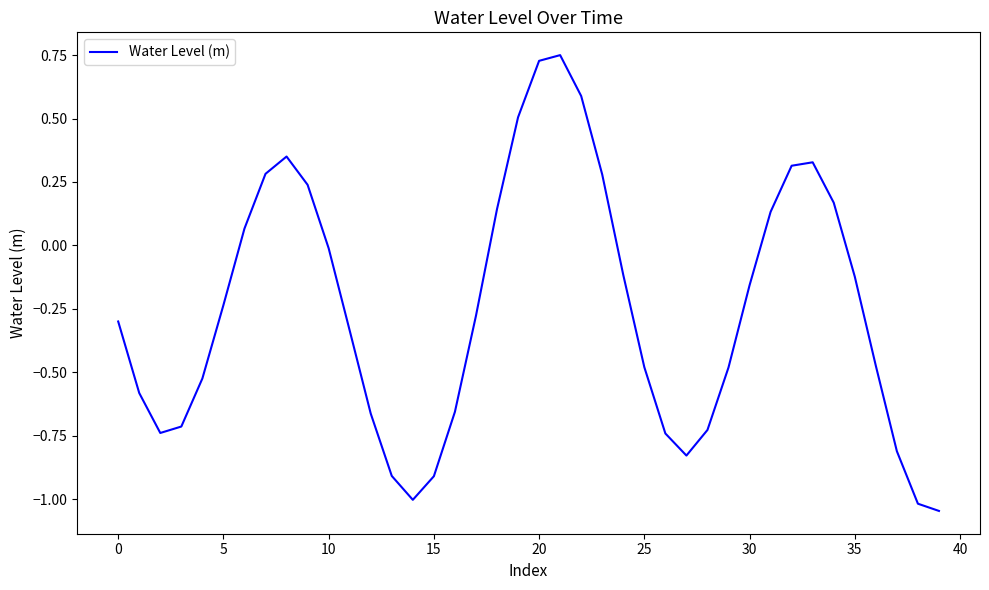

What is the difference between the maximum and minimum values?

1.8